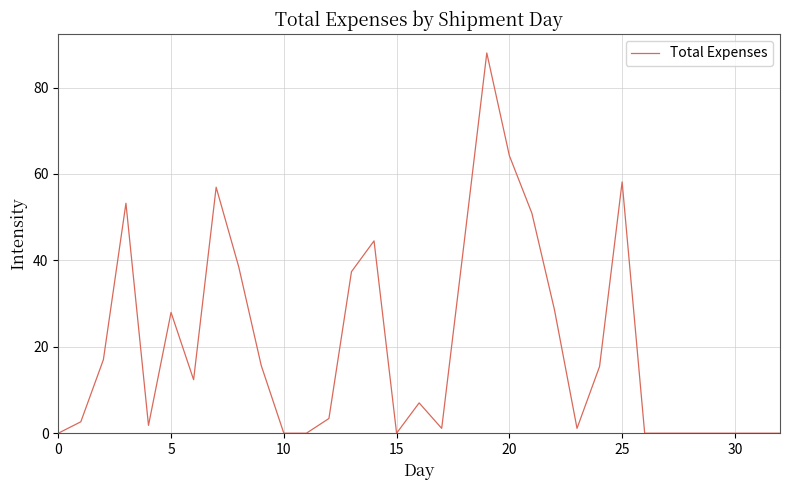

How many lines are shown in the chart?

1